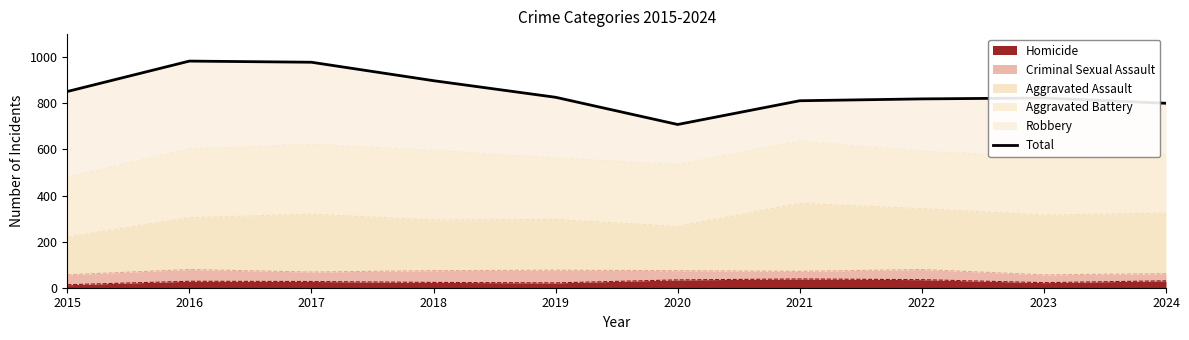

The value at 2023 is 823. True or false?

True